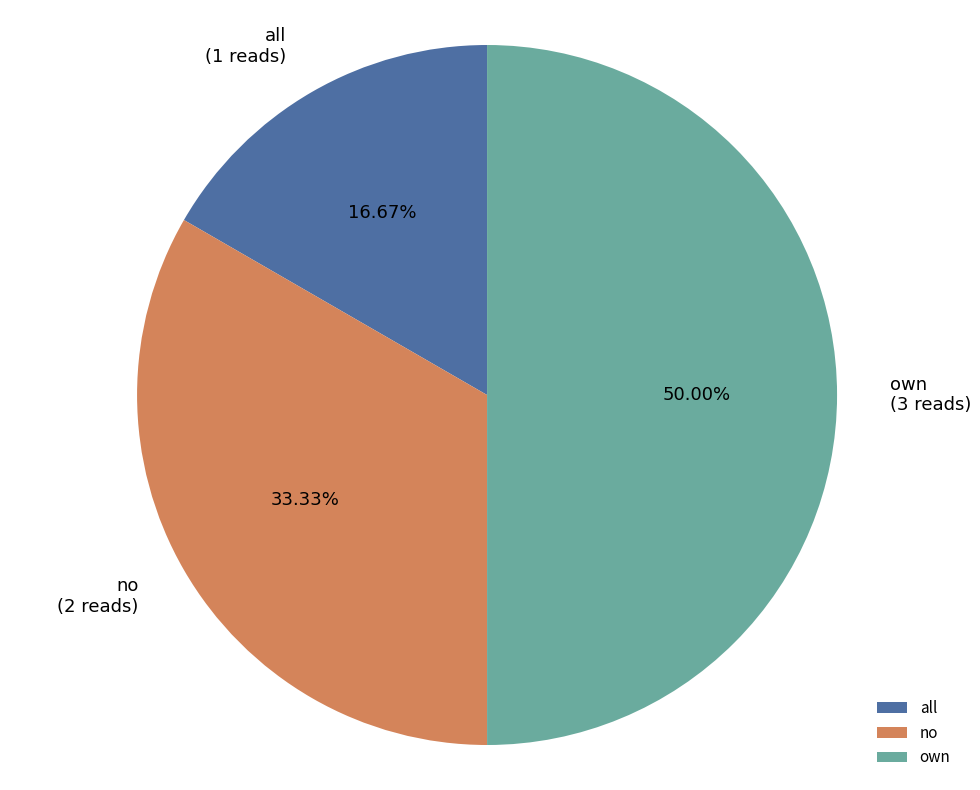

Which has a higher value, own or no?

own